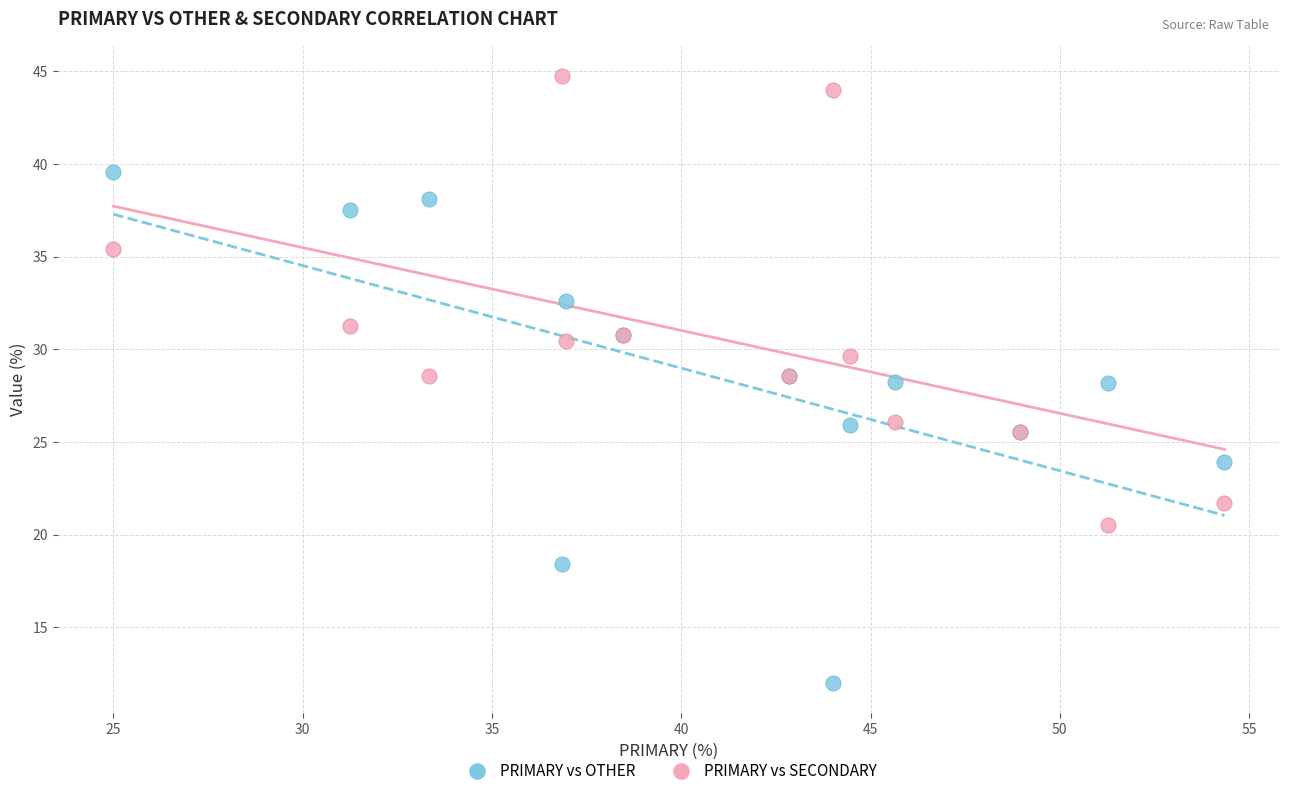

Which series contains the highest Y value?

PRIMARY vs SECONDARY